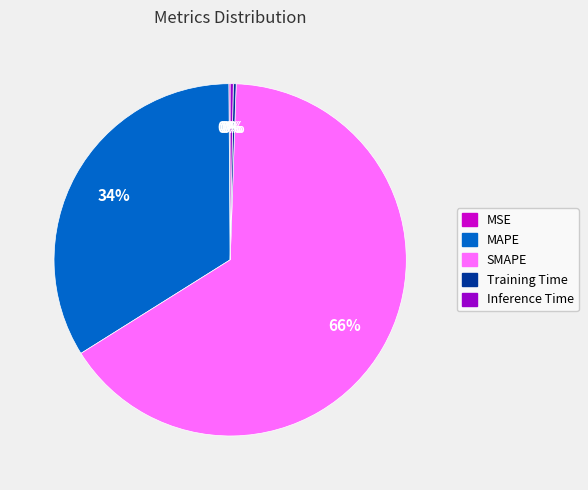

Is there any slice that represents more than half of the pie?

Yes